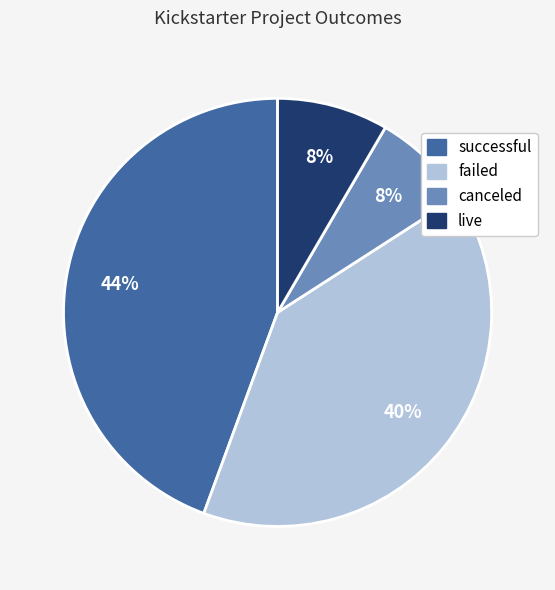

How many slices are in this pie chart?

4